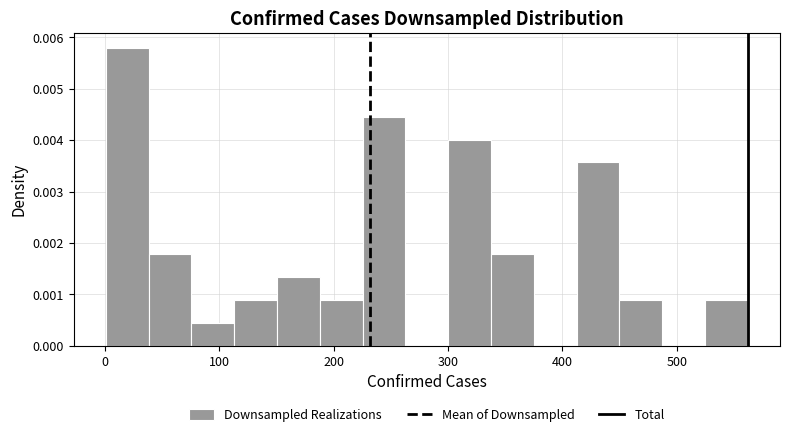

Around what value on the x-axis is the tallest bar? Give the approximate position of its centre, as read against the axis.

20